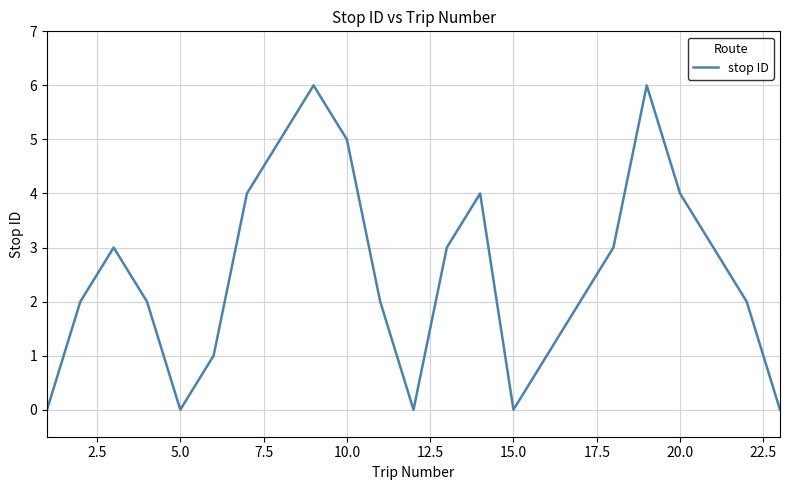

What is the sum of all values?

58